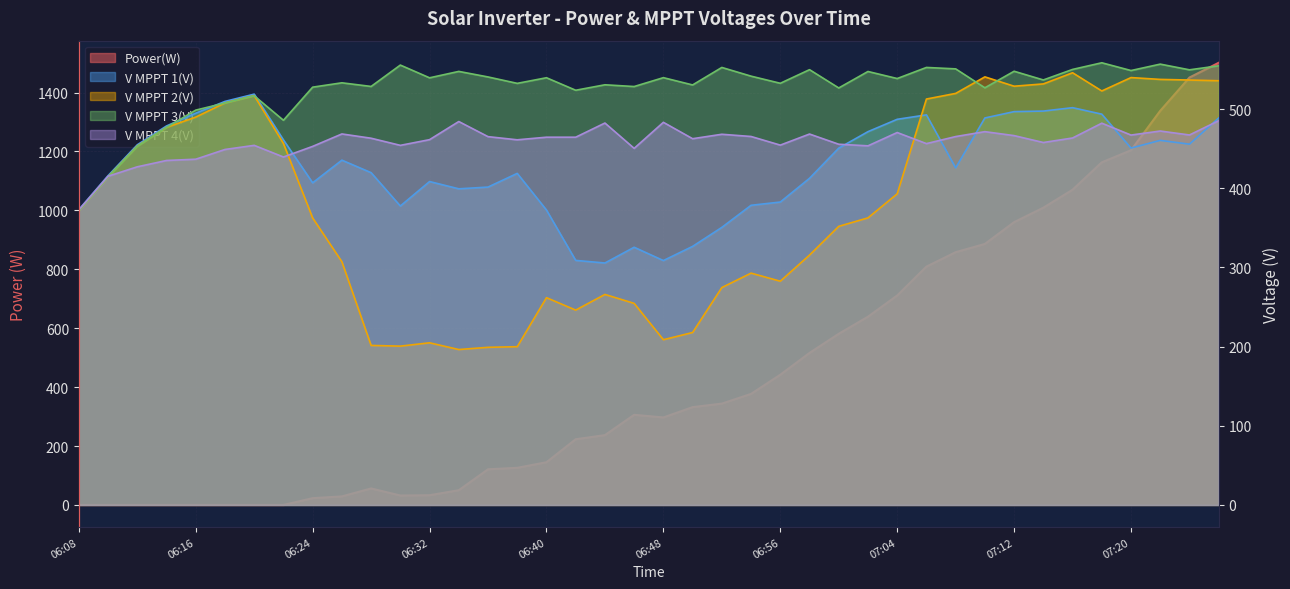

At which label is V MPPT 3(V) closest to 465?

06:14